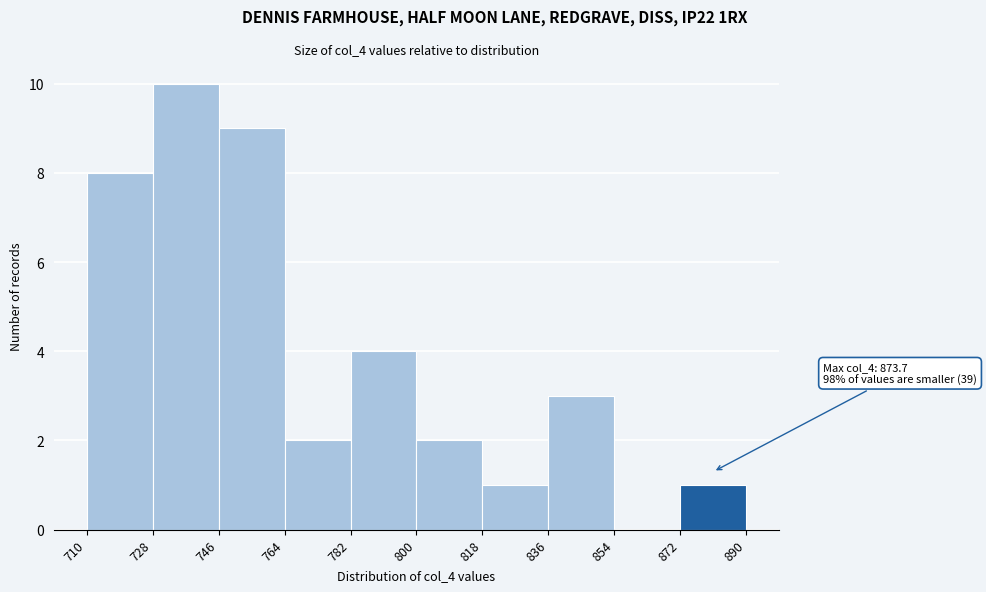

Which range on the x-axis has the tallest bar?

728 to 746